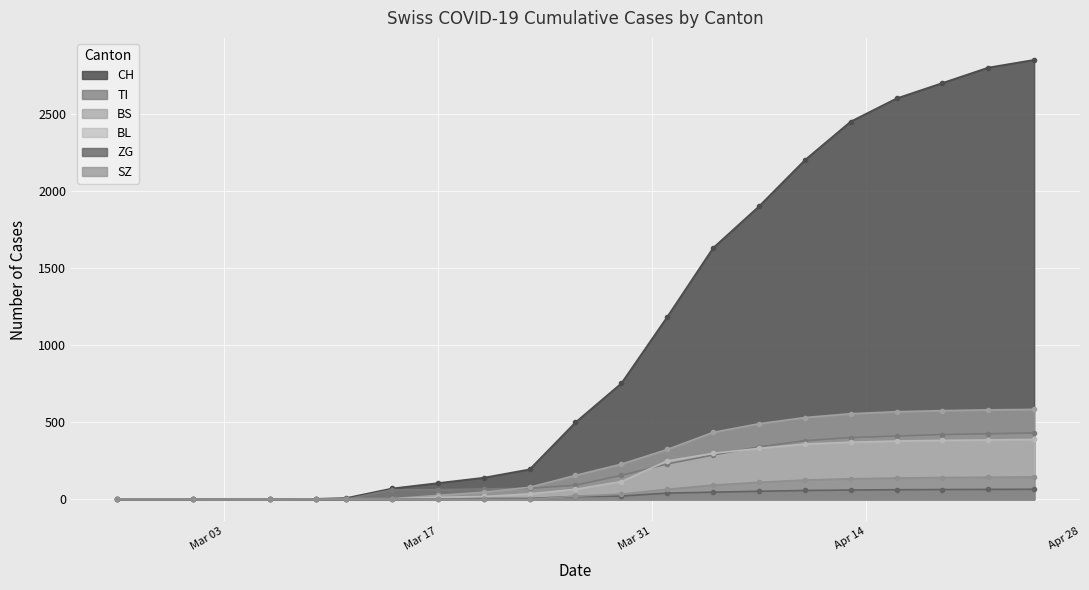

Is the value of BS at 2020-04-19 greater than the value of TI at 2020-03-06?

Yes